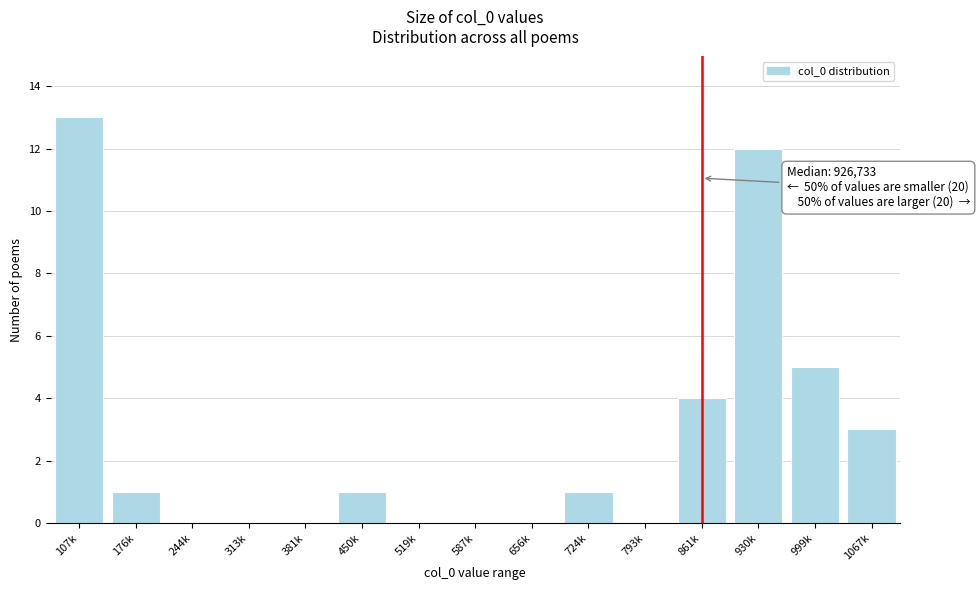

Reading left to right, list all the values displayed in this chart.

107k=13	176k=1	244k=0	313k=0	381k=0	450k=1	519k=0	587k=0	656k=0	724k=1	793k=0	861k=4	930k=12	999k=5	1067k=3